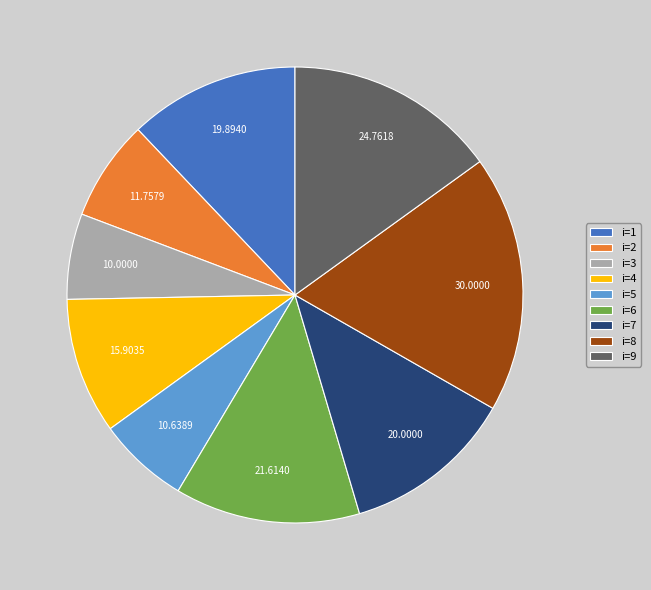

Between i=6 and i=9, which is larger?

i=9